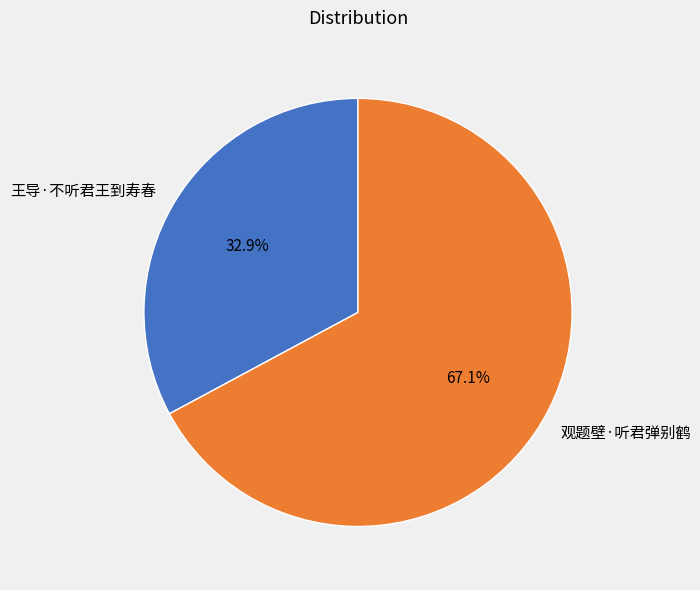

The 王导·不听君王到寿春 slice represents 33% of the pie. True or false?

True